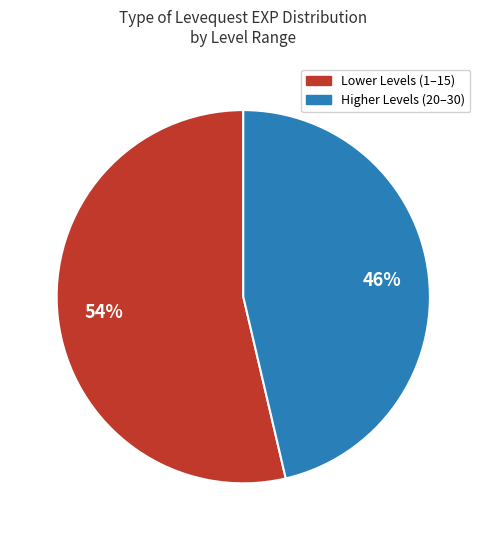

How many segments does this pie chart have?

2